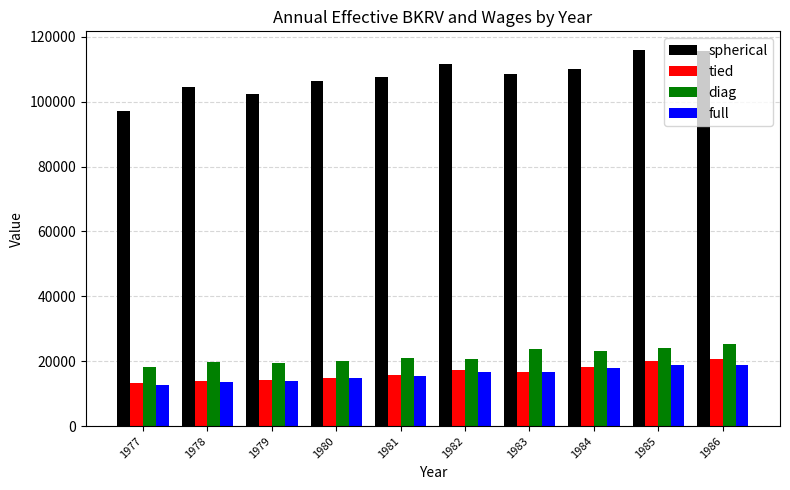

What is the spread (max minus min) of values at 1986?

97008.2